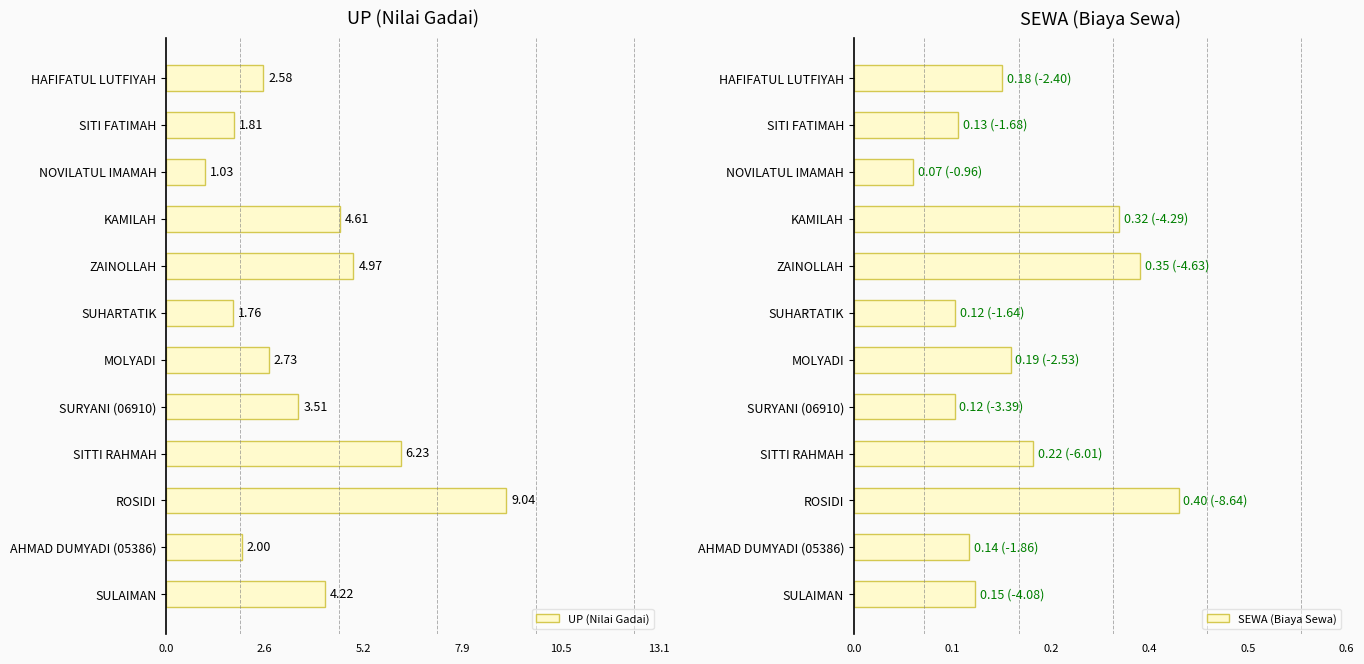

What is the average value of the UP (Nilai Gadai) series?

3.7